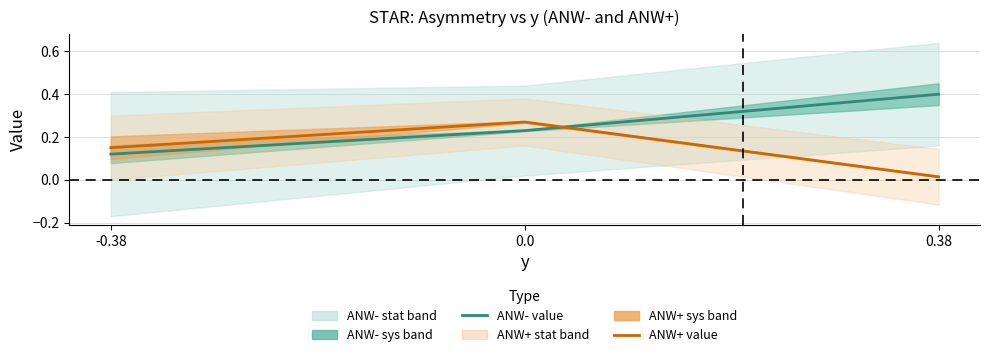

At 0.38, list the series in order from smallest to largest.

ANW+ value, ANW- value